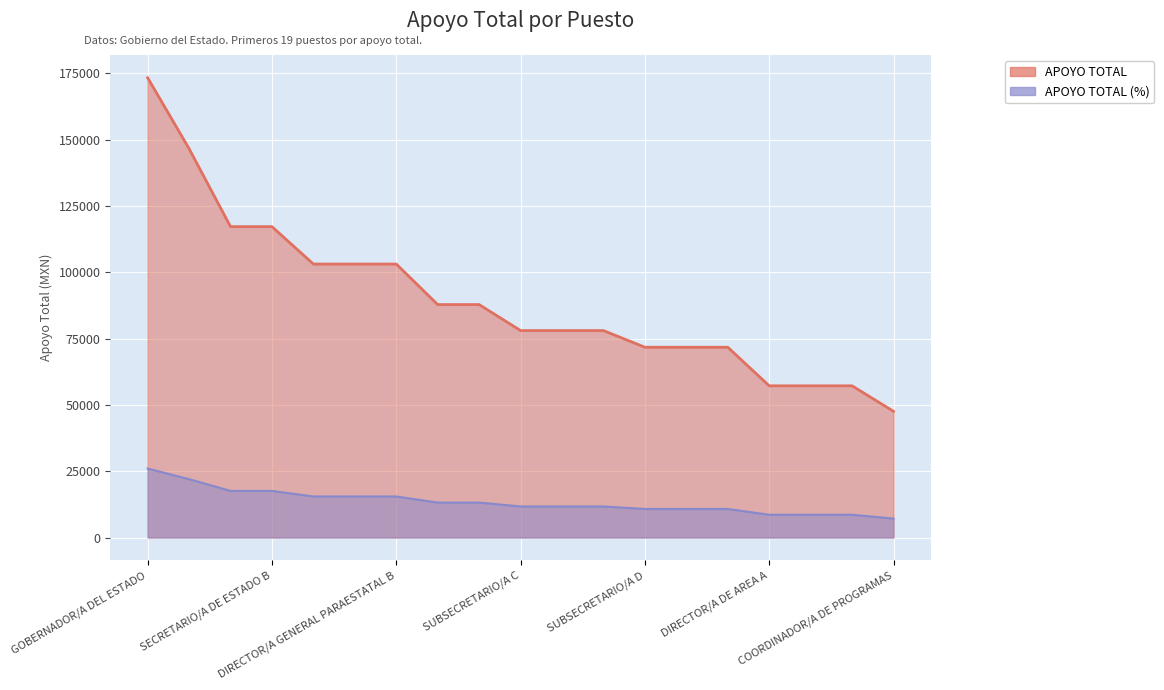

What is the difference between the maximum and minimum values in the APOYO TOTAL (%) series?

18864.3